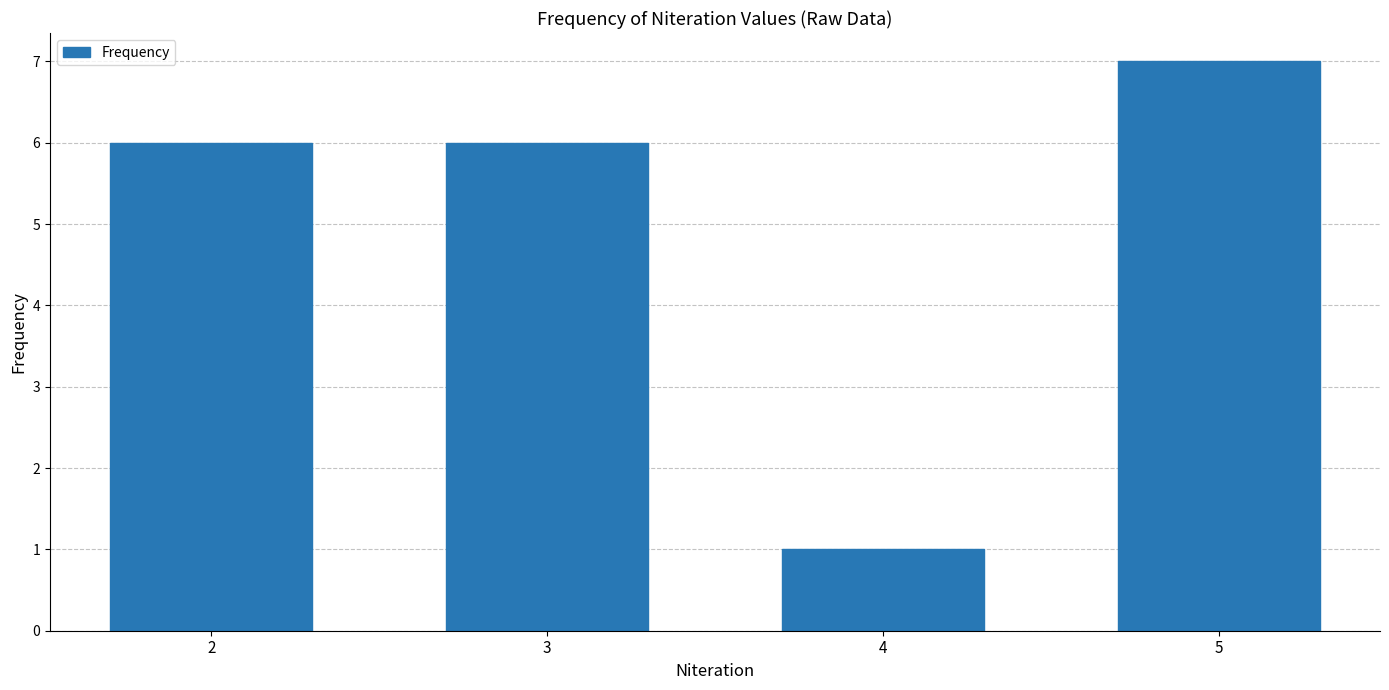

Count the number of categories in the chart.

4